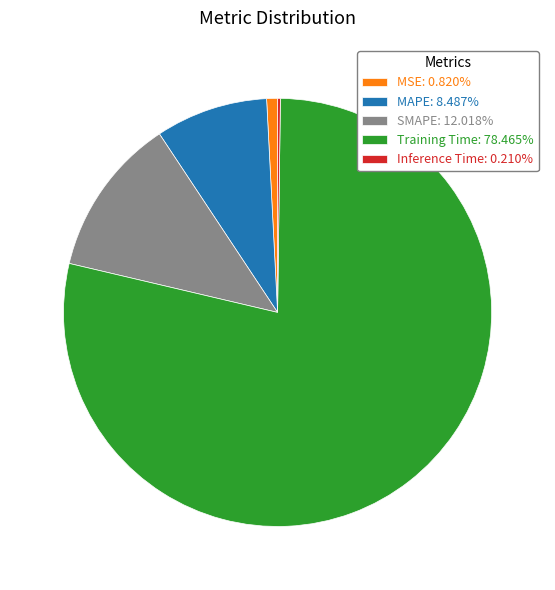

What is the largest slice in the pie chart?

Training Time